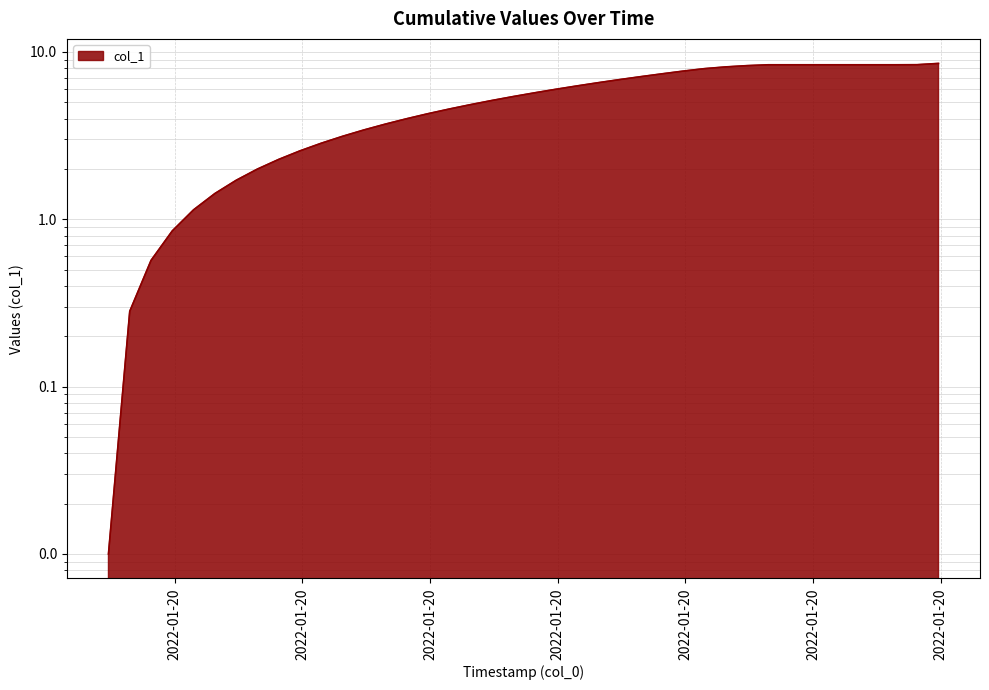

Does the chart display data point markers on the line(s)?

No